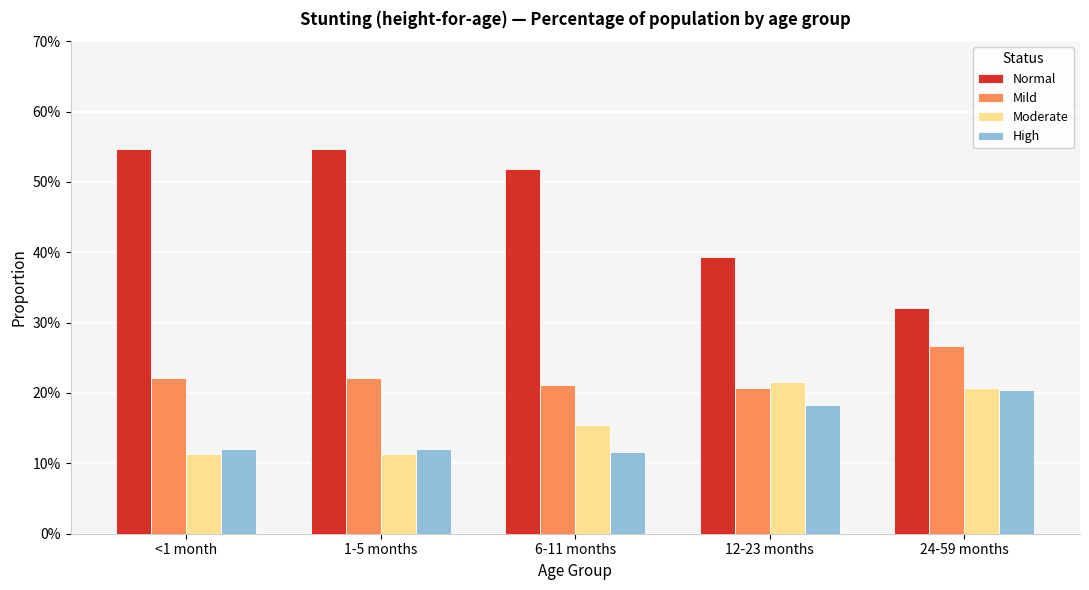

At how many categories does at least one series exceed 0?

5